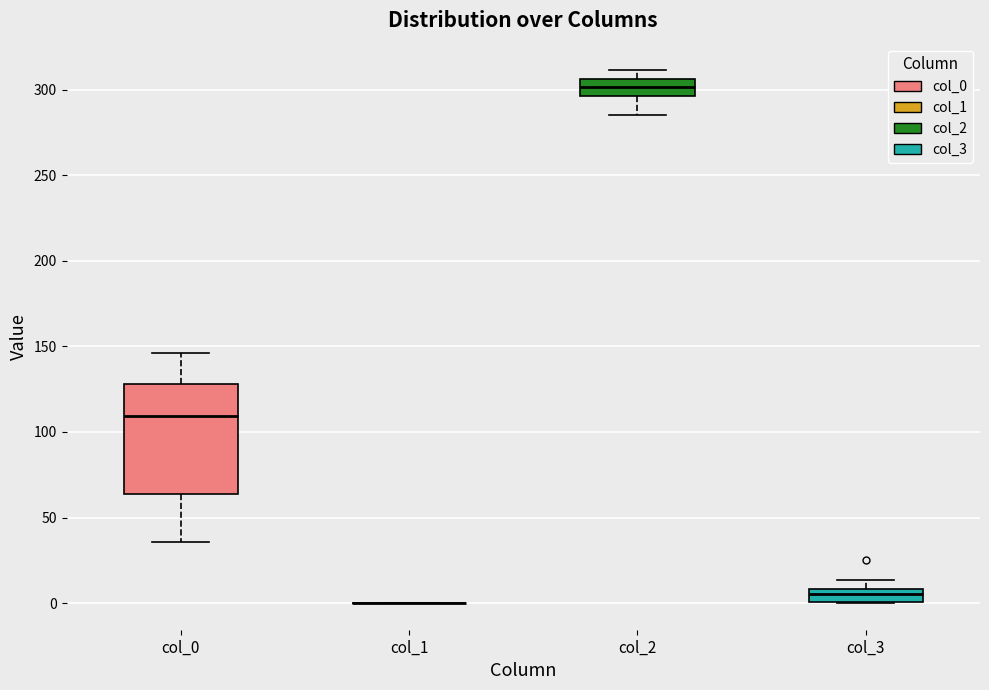

Reading left to right, transcribe this box plot: for each box, give where its median line is, the range the box spans, and where its two whiskers end, as read against the y-axis. The values are not printed on the chart, so give them approximately, as read against the axis.

col_0: median 110, box 65 to 130, whiskers 35 to 145
col_1: box collapsed to a line at 0, whiskers 0 to 0
col_2: median 300, box 295 to 305, whiskers 285 to 310
col_3: median 5, box 0 to 10, whiskers 0 to 15